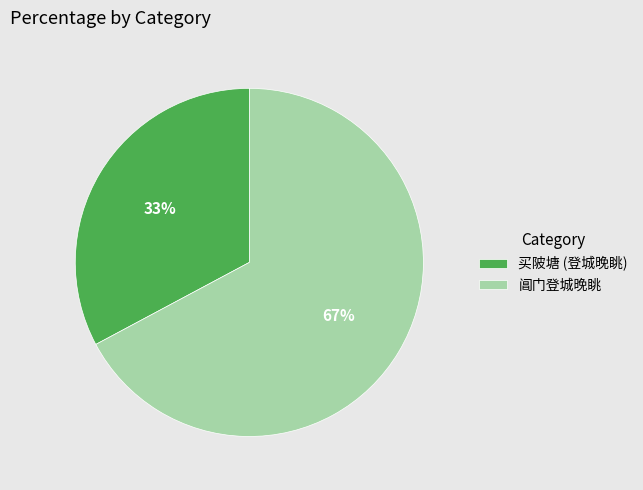

Is there a majority slice in this chart?

Yes